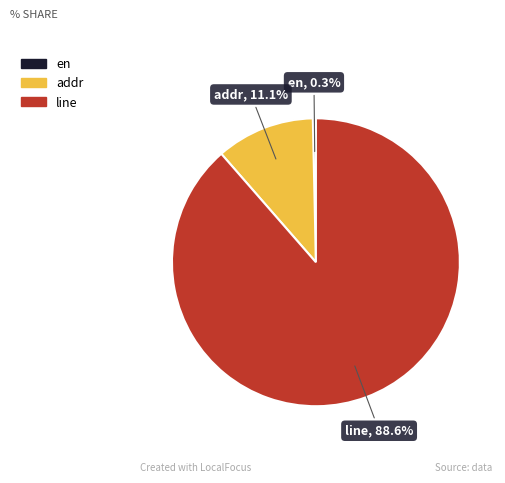

What percentage do line and addr together represent?

99.7%